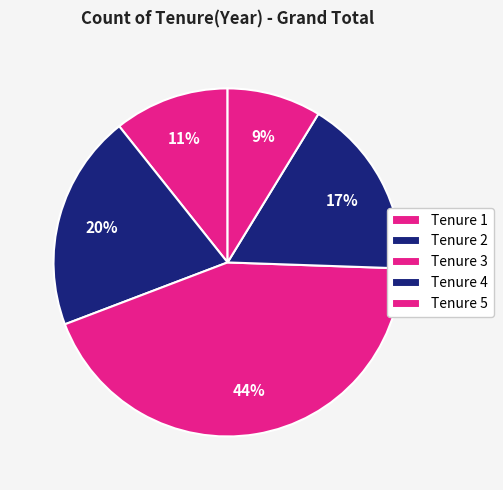

What is the largest slice in the pie chart?

3